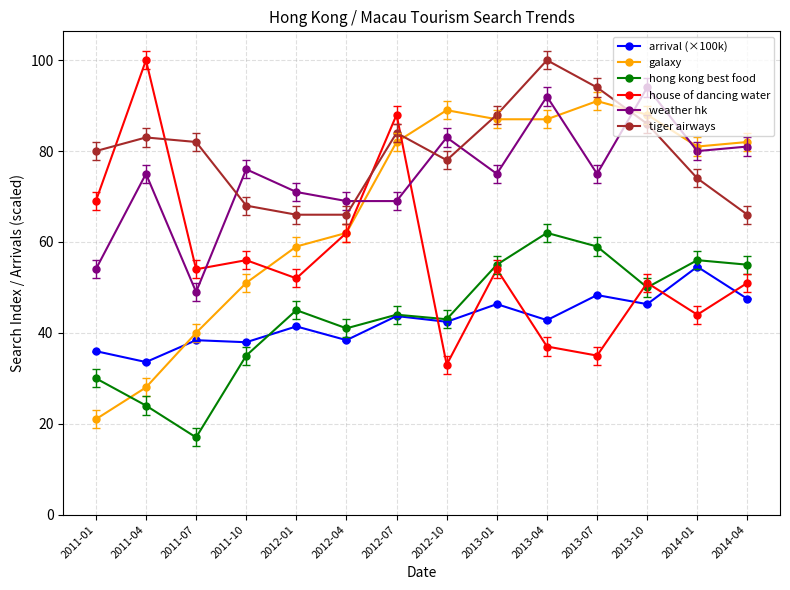

Where is house of dancing water nearest to the value 66?

2011-01